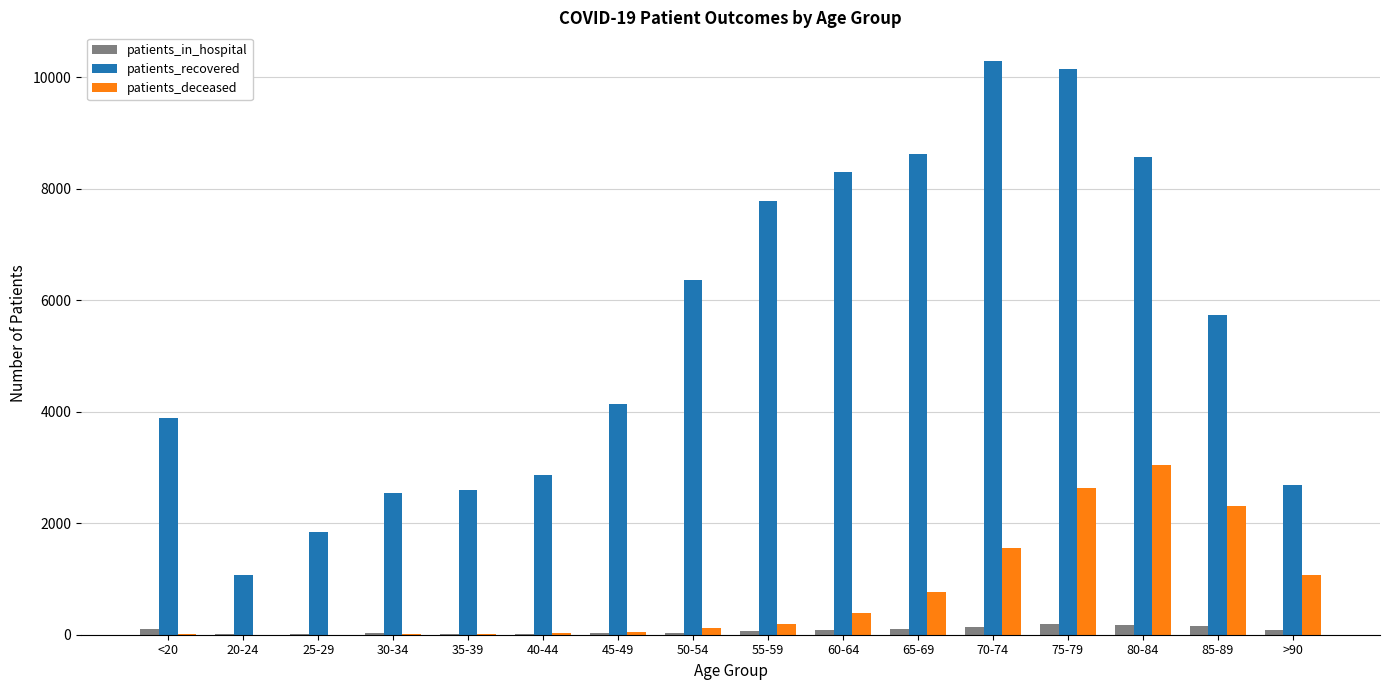

Is the value of patients_deceased at 25-29 greater than the value of patients_recovered at 75-79?

No